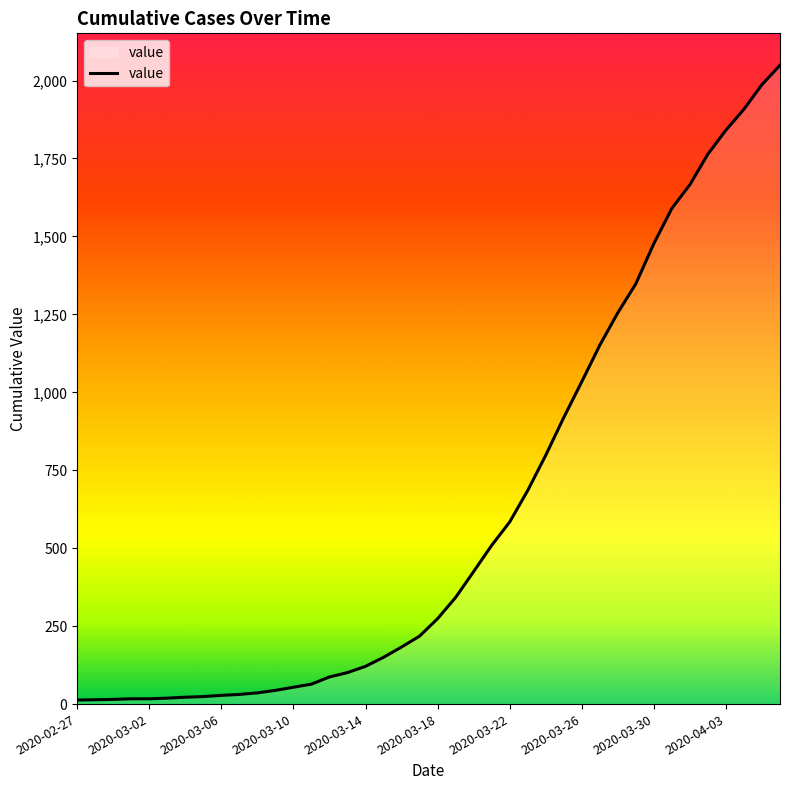

What is the average value?

622